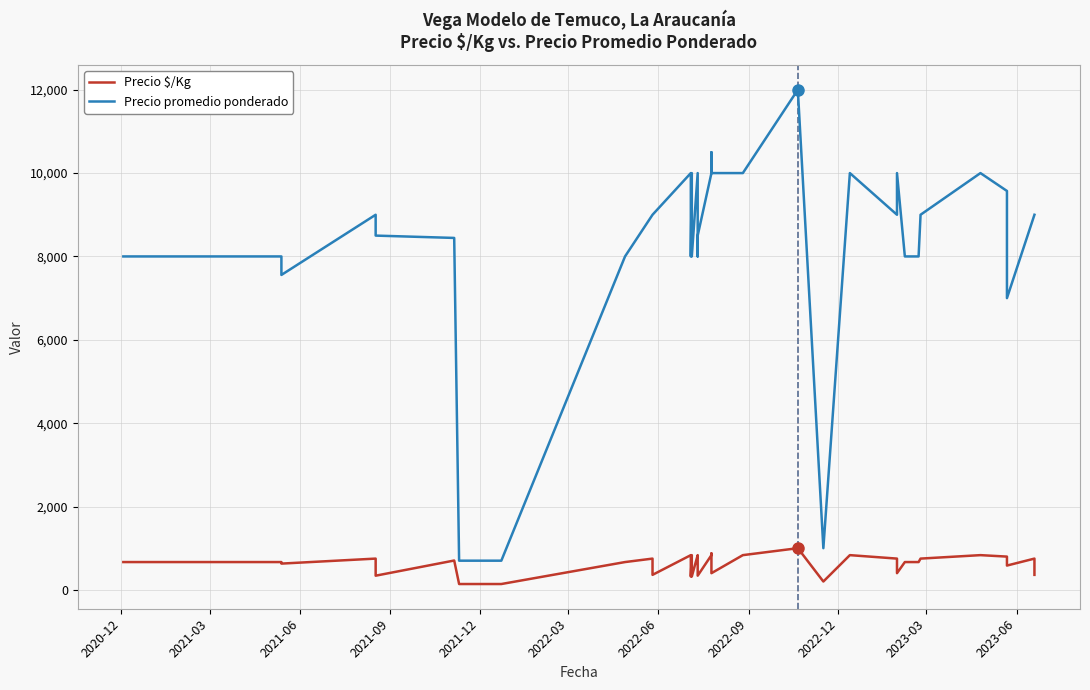

What is the value of the Precio promedio ponderado point at the 18th from the left?

8000